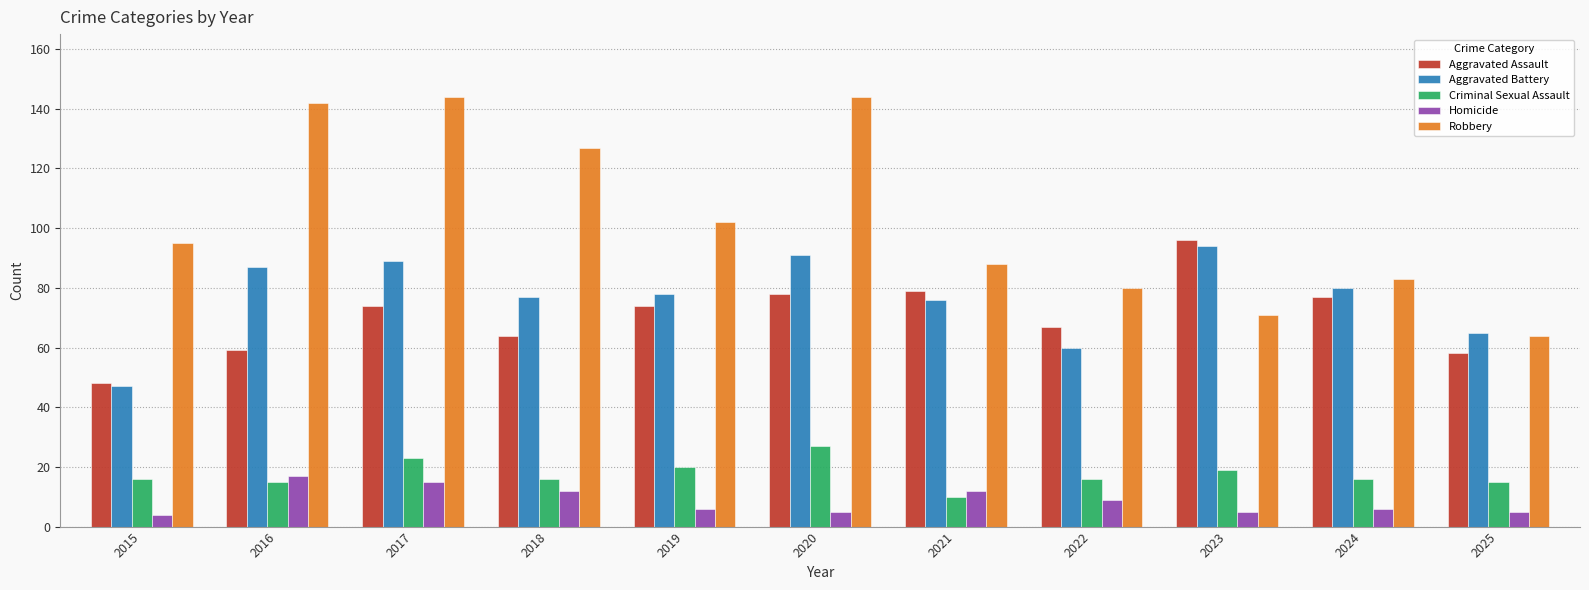

What is the average value of the Criminal Sexual Assault series?

18